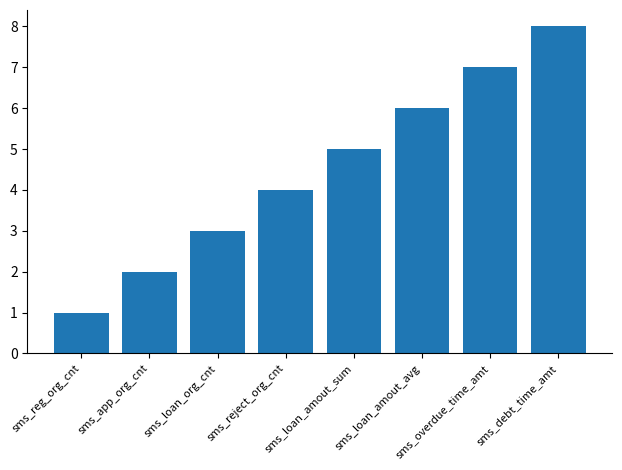

Which has a higher value, sms_loan_amout_sum or sms_overdue_time_amt?

sms_overdue_time_amt